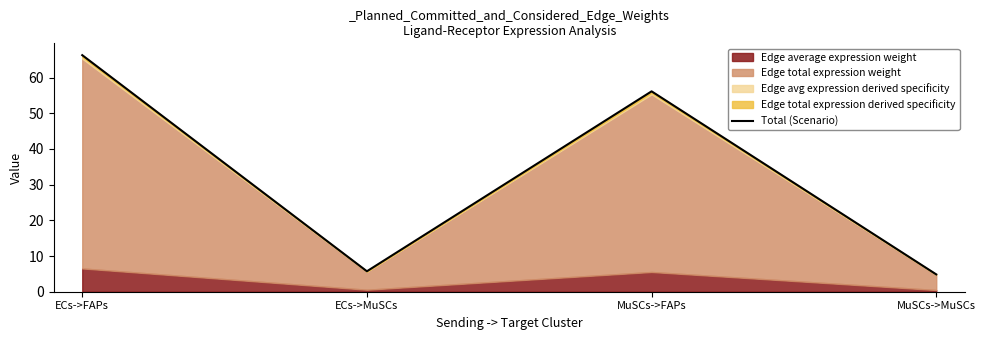

List the labels in order of value, largest first.

ECs->FAPs, MuSCs->FAPs, ECs->MuSCs, MuSCs->MuSCs